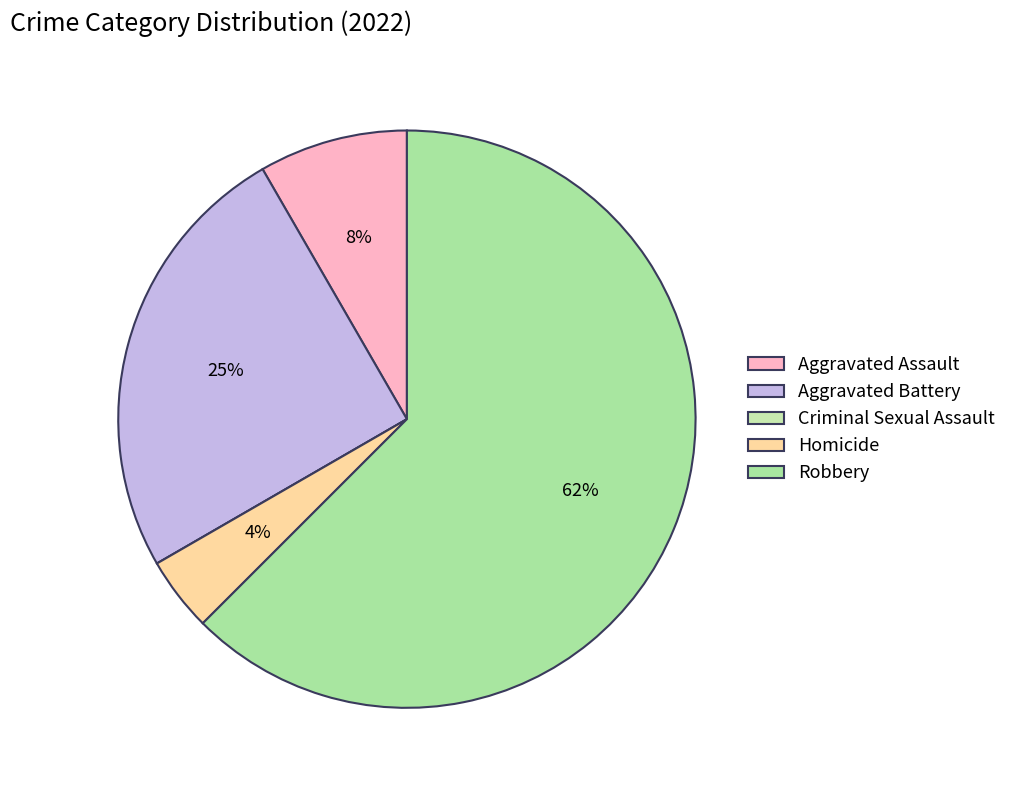

To the nearest percent, what percentage of the pie is Robbery?

62%